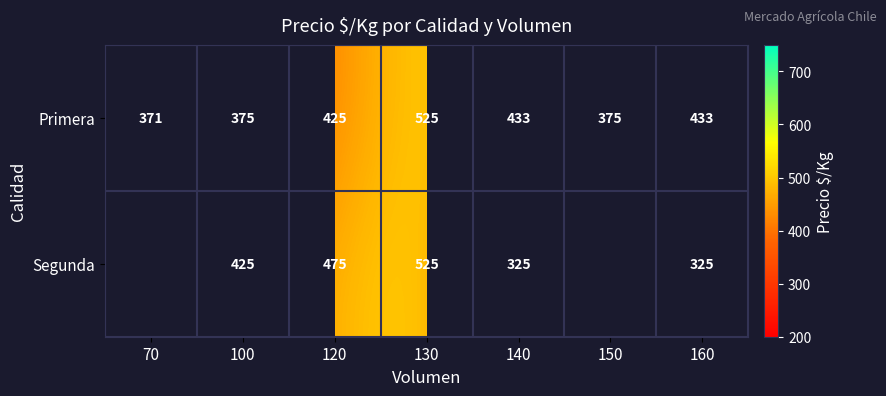

The value of Segunda at 130 is 123.7. True or false?

False